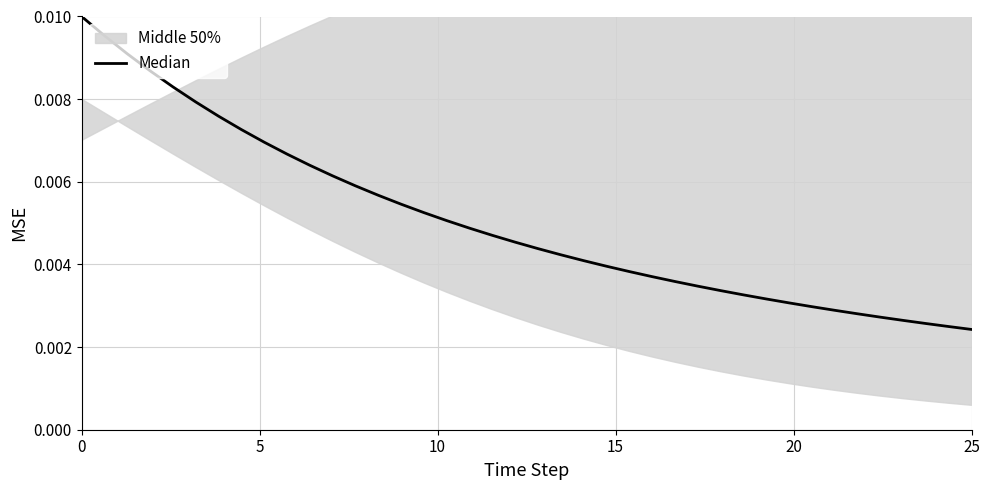

The value at 25 is 0.0. True or false?

False